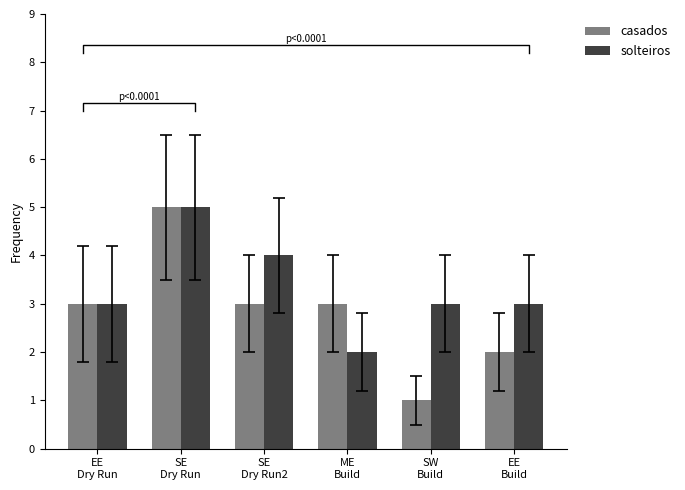

List the labels in order of solteiros value, smallest first.

ME
Build, EE
Dry Run, SW
Build, EE
Build, SE
Dry Run2, SE
Dry Run